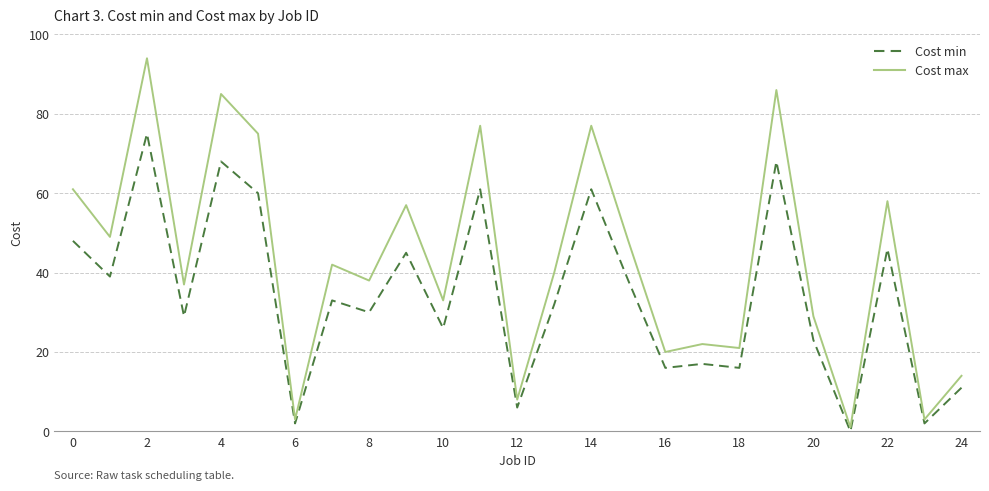

What is the greatest value displayed?

94